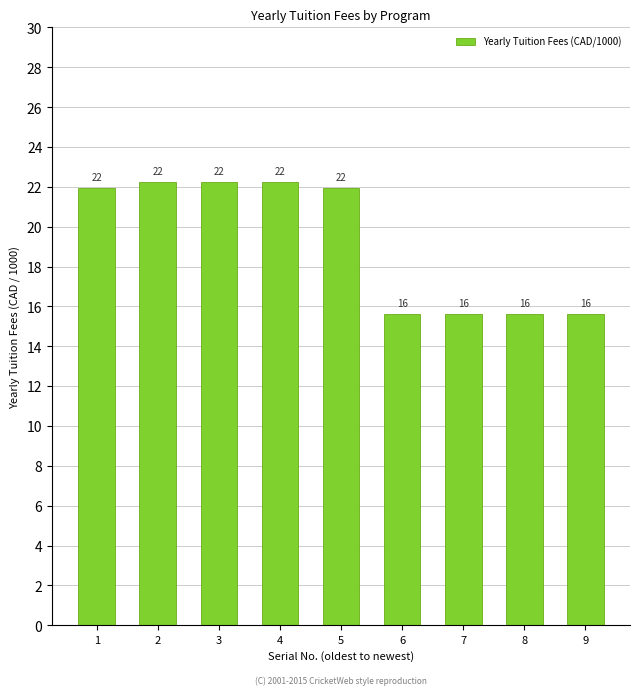

What is the minimum value shown in the chart?

15.6